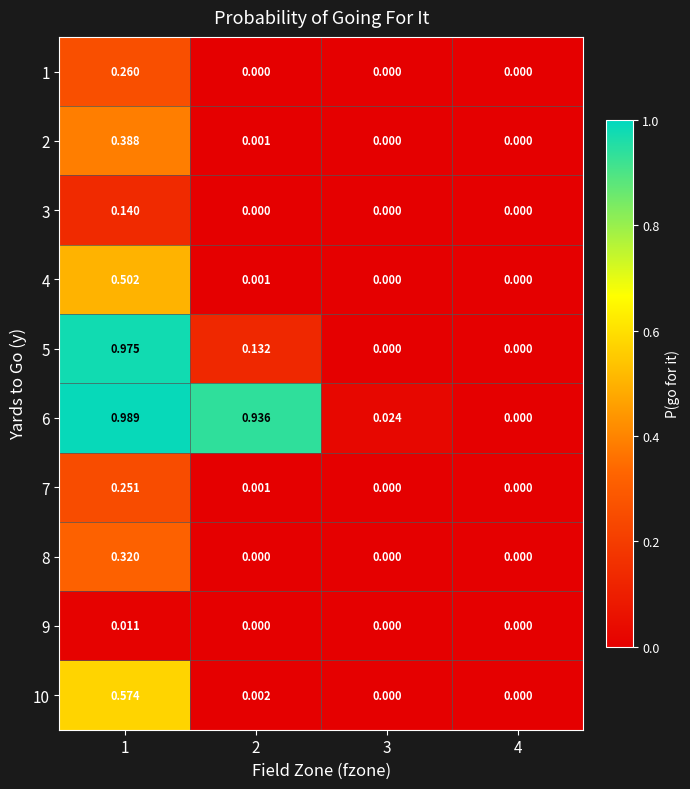

At 2, list the series in order from largest to smallest.

6, 5, 10, 4, 2, 7, 1, 3, 8, 9